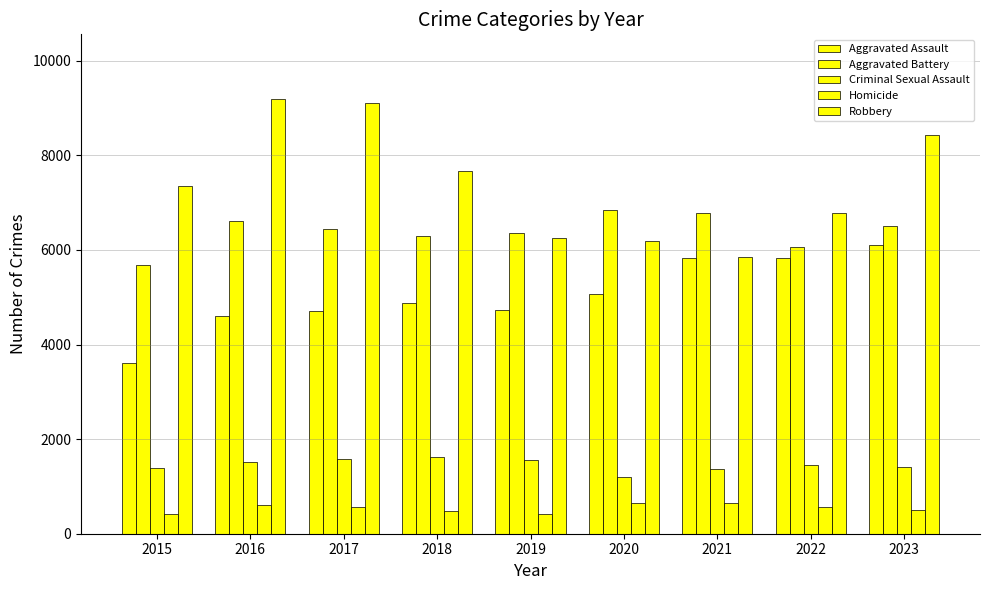

Is the value of Aggravated Battery at 2016 greater than the value of Homicide at 2016?

Yes